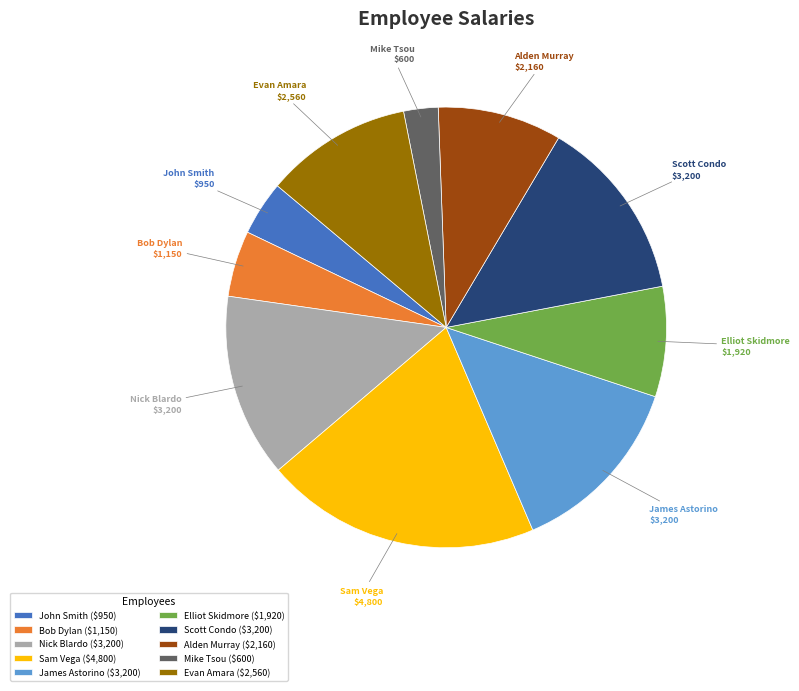

Between Evan Amara and Alden Murray, which is larger?

Evan Amara